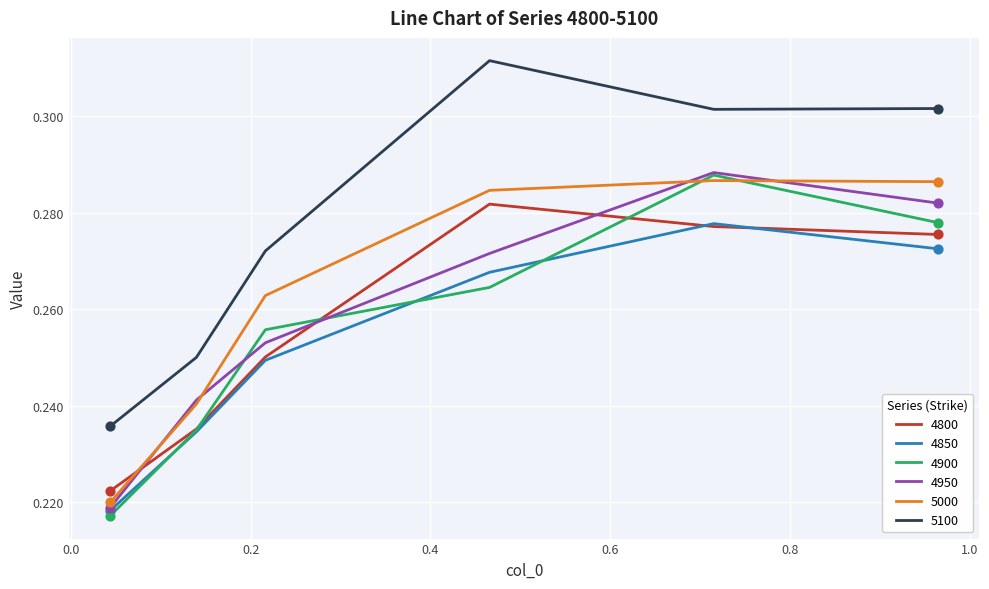

What are all the series names shown in the legend?

4800, 4850, 4900, 4950, 5000, 5100